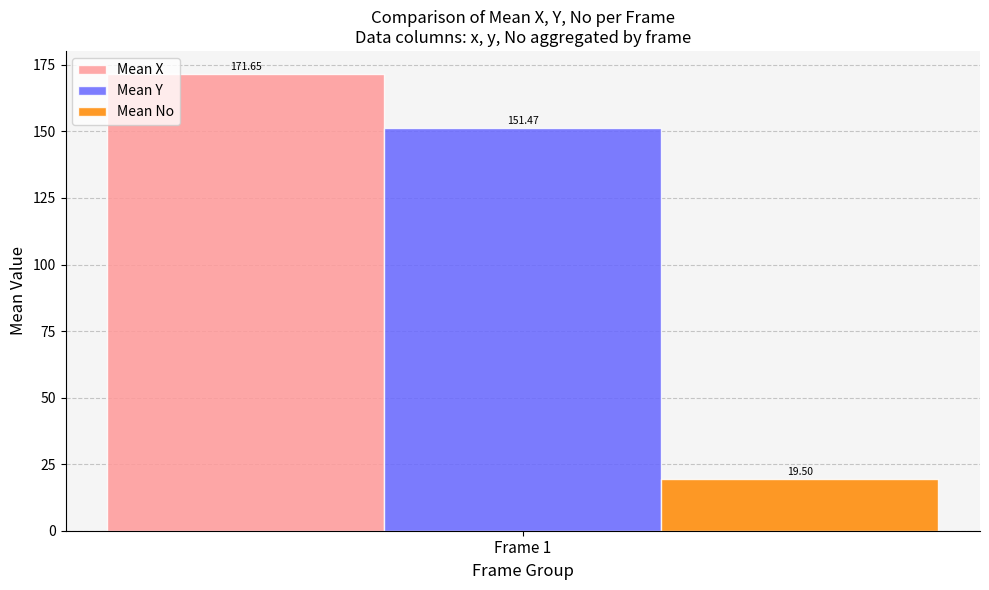

Which series has the widest spread of values?

Mean X